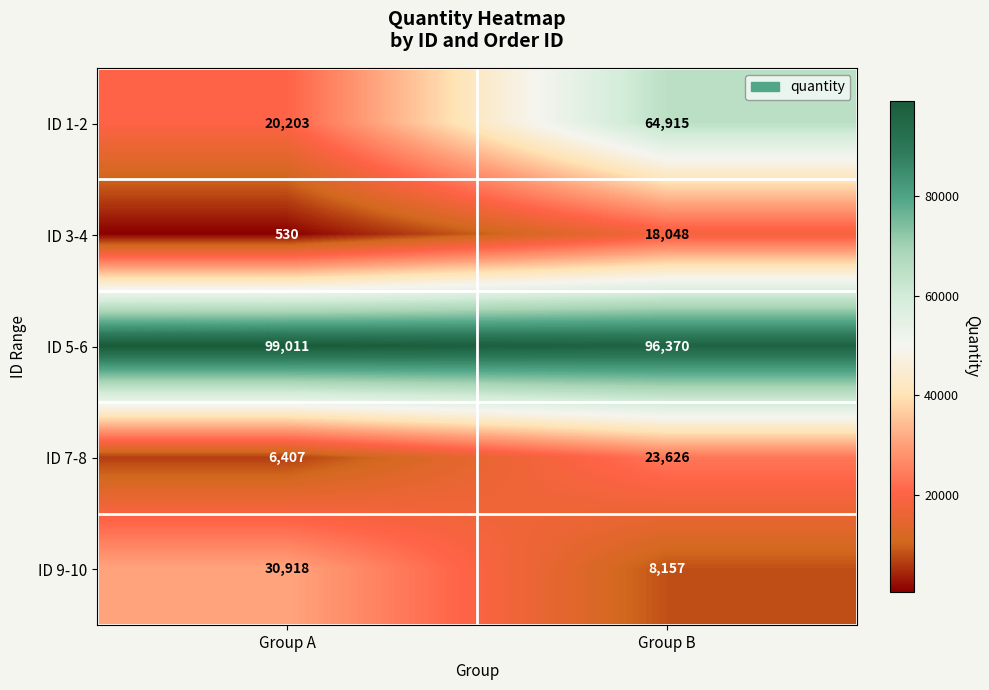

Is the value of ID 9-10 at Group A greater than the value of ID 7-8 at Group A?

Yes